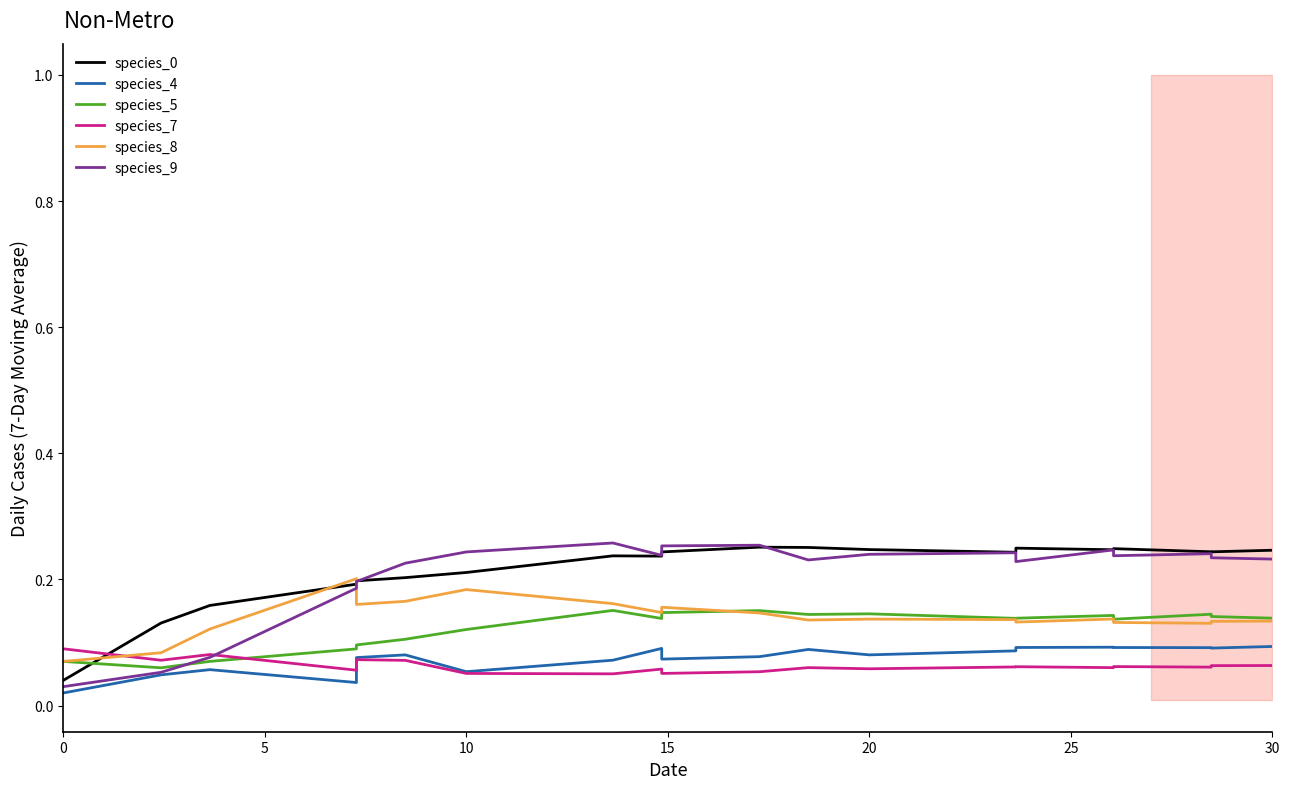

True or false: species_4 has more than 0 interior local peaks.

True